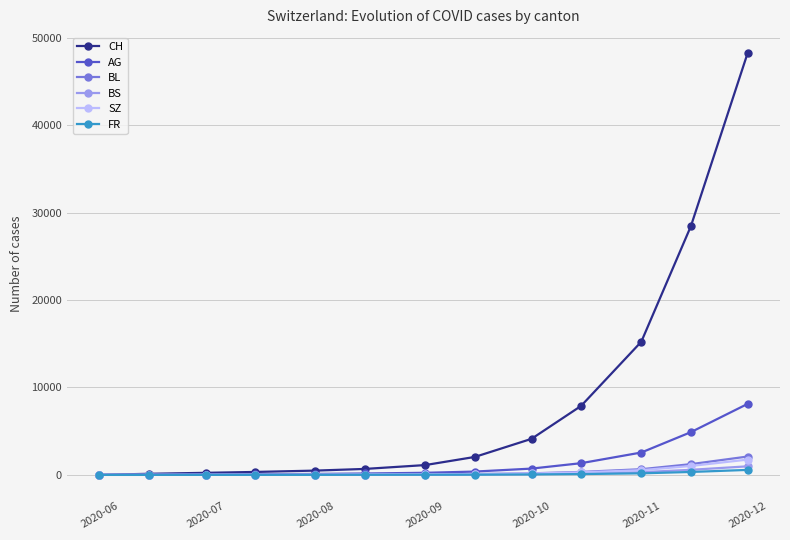

Which series has the widest spread of values?

CH